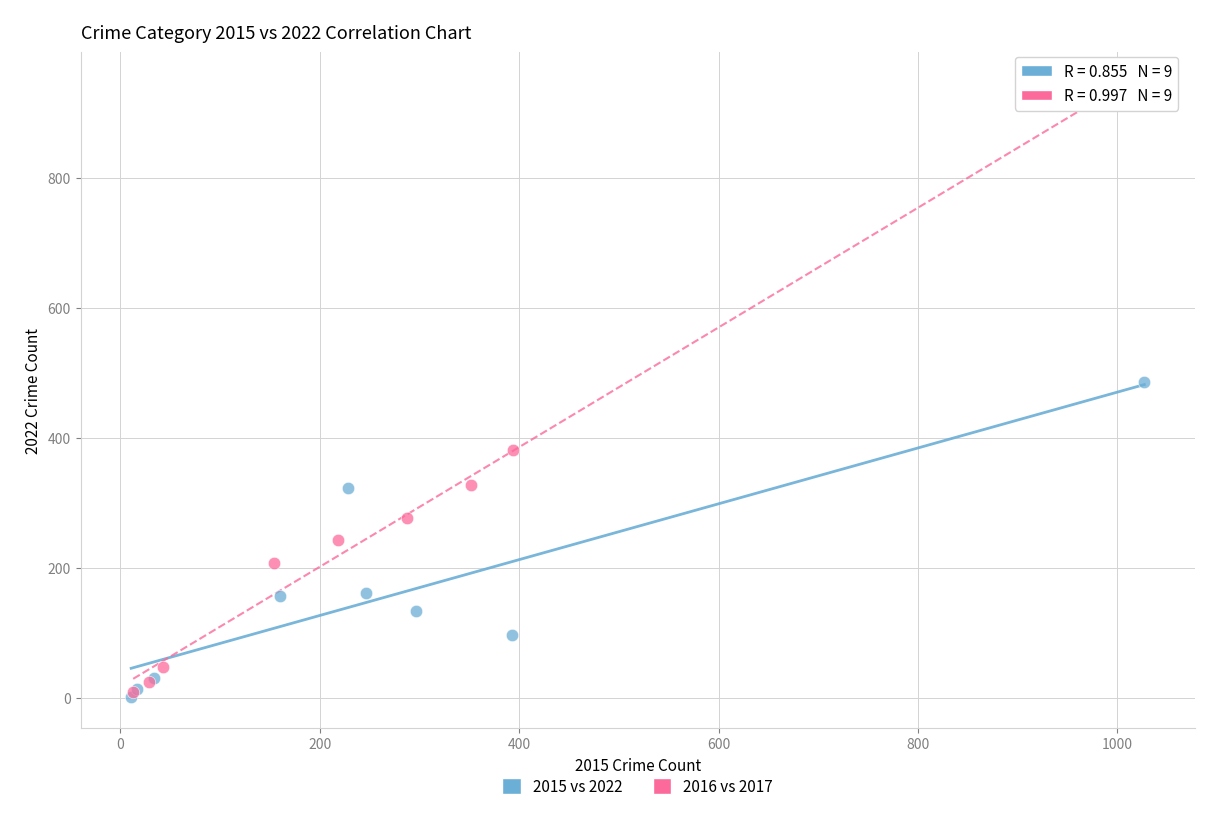

Which series has the widest spread of Y values?

2016 vs 2017